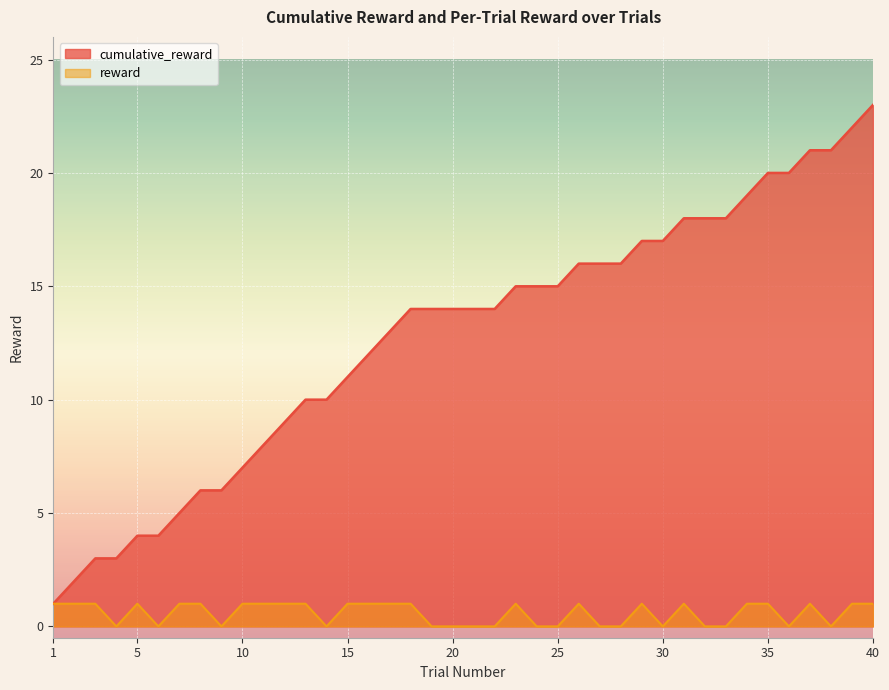

List the labels in order of reward value, largest first.

1, 2, 3, 5, 7, 8, 10, 11, 12, 13, 15, 16, 17, 18, 23, 26, 29, 31, 34, 35, 37, 39, 40, 4, 6, 9, 14, 19, 20, 21, 22, 24, 25, 27, 28, 30, 32, 33, 36, 38